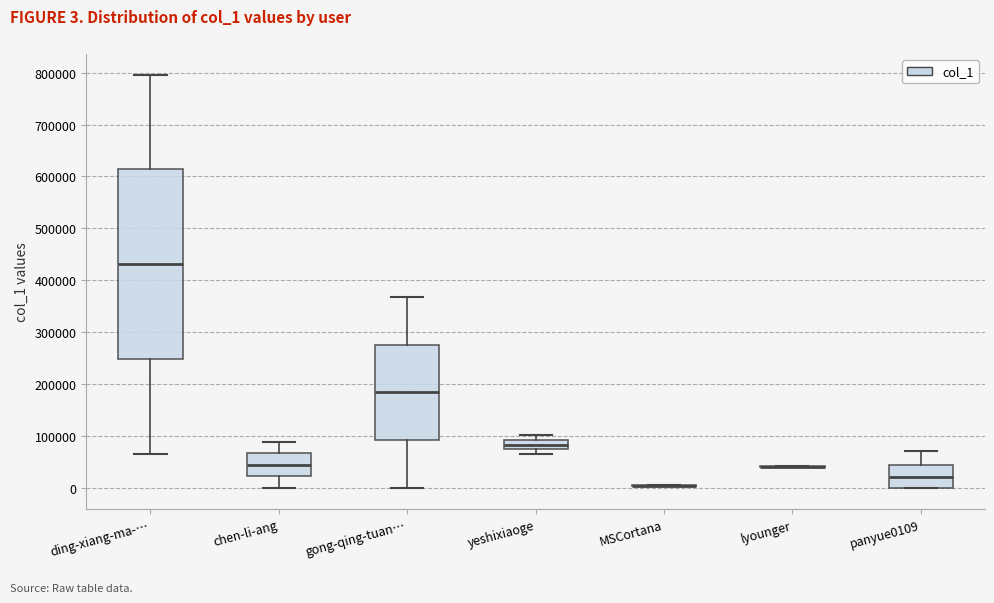

Which box is the tallest, from its lower edge to its upper edge?

ding-xiang-ma-…